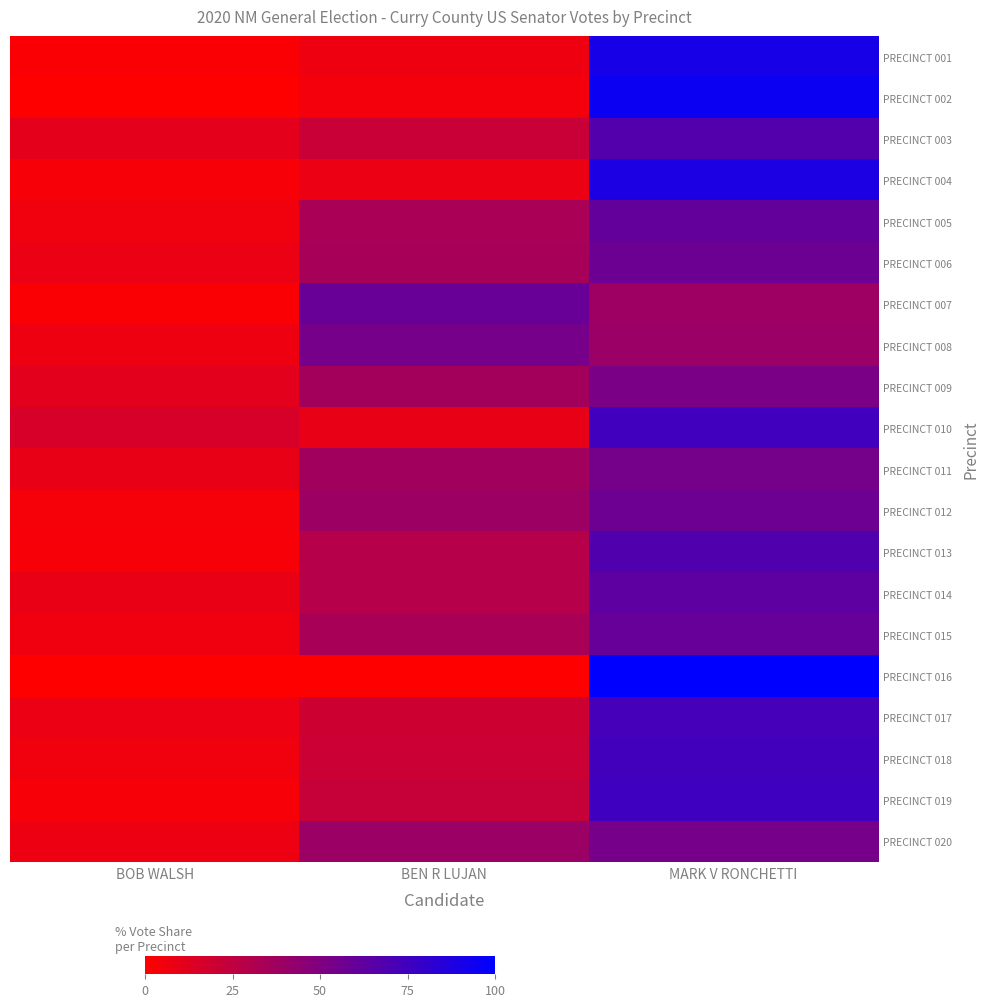

Reading right to left, extract all data points from this chart.

PRECINCT 001: MARK V RONCHETTI=90.7	BEN R LUJAN=7.0	BOB WALSH=2.3
PRECINCT 002: MARK V RONCHETTI=95.0	BEN R LUJAN=5.0	BOB WALSH=0.0
PRECINCT 003: MARK V RONCHETTI=67.6	BEN R LUJAN=21.6	BOB WALSH=10.8
PRECINCT 004: MARK V RONCHETTI=88.8	BEN R LUJAN=8.0	BOB WALSH=3.2
PRECINCT 005: MARK V RONCHETTI=61.1	BEN R LUJAN=33.3	BOB WALSH=5.6
PRECINCT 006: MARK V RONCHETTI=57.5	BEN R LUJAN=35.0	BOB WALSH=7.5
PRECINCT 007: MARK V RONCHETTI=38.6	BEN R LUJAN=59.1	BOB WALSH=2.3
PRECINCT 008: MARK V RONCHETTI=39.6	BEN R LUJAN=53.8	BOB WALSH=6.6
PRECINCT 009: MARK V RONCHETTI=52.3	BEN R LUJAN=36.0	BOB WALSH=11.6
PRECINCT 010: MARK V RONCHETTI=74.4	BEN R LUJAN=9.3	BOB WALSH=16.3
PRECINCT 011: MARK V RONCHETTI=54.3	BEN R LUJAN=36.4	BOB WALSH=9.3
PRECINCT 012: MARK V RONCHETTI=57.1	BEN R LUJAN=39.0	BOB WALSH=3.8
PRECINCT 013: MARK V RONCHETTI=68.2	BEN R LUJAN=28.8	BOB WALSH=3.0
PRECINCT 014: MARK V RONCHETTI=63.0	BEN R LUJAN=28.8	BOB WALSH=8.2
PRECINCT 015: MARK V RONCHETTI=59.8	BEN R LUJAN=34.1	BOB WALSH=6.1
PRECINCT 016: MARK V RONCHETTI=100.0	BEN R LUJAN=0.0	BOB WALSH=0.0
PRECINCT 017: MARK V RONCHETTI=72.6	BEN R LUJAN=19.7	BOB WALSH=7.7
PRECINCT 018: MARK V RONCHETTI=73.9	BEN R LUJAN=20.6	BOB WALSH=5.5
PRECINCT 019: MARK V RONCHETTI=74.8	BEN R LUJAN=22.3	BOB WALSH=2.9
PRECINCT 020: MARK V RONCHETTI=53.6	BEN R LUJAN=39.1	BOB WALSH=7.2